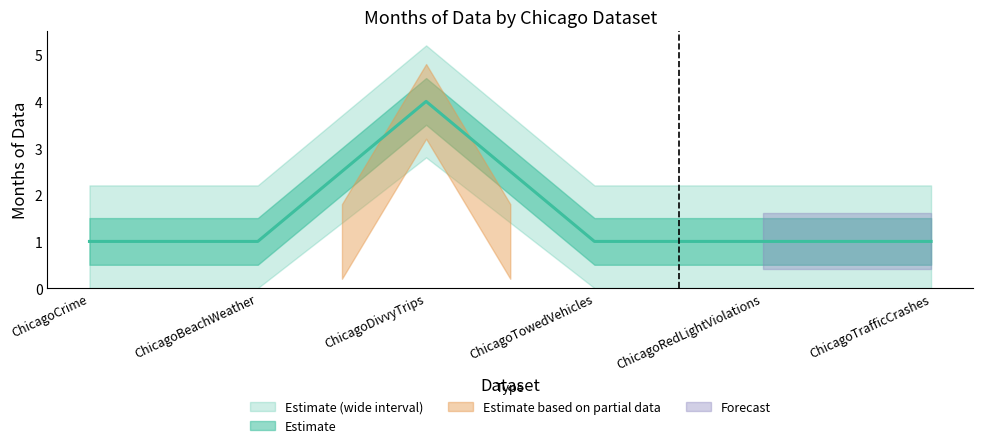

What is the label of the 2nd point from the left?

ChicagoBeachWeather